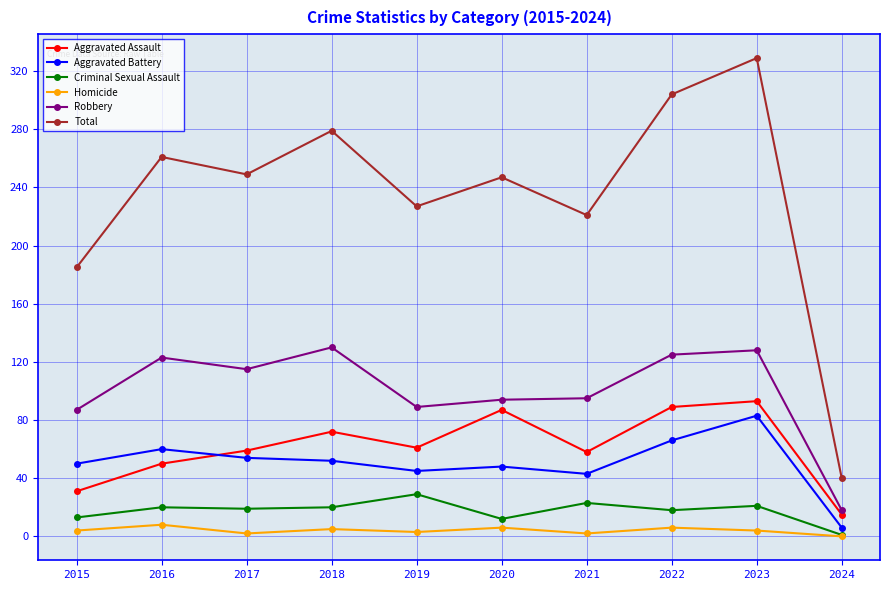

What is the value of the Aggravated Assault point at the 6th from the left?

87